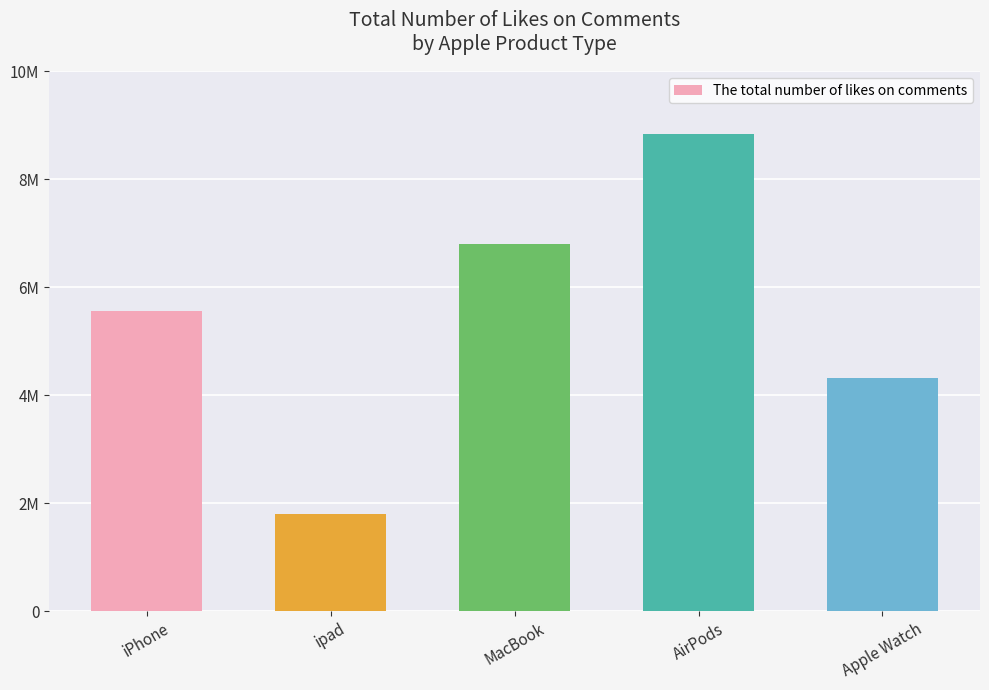

At which label does the data first exceed 5561422?

MacBook